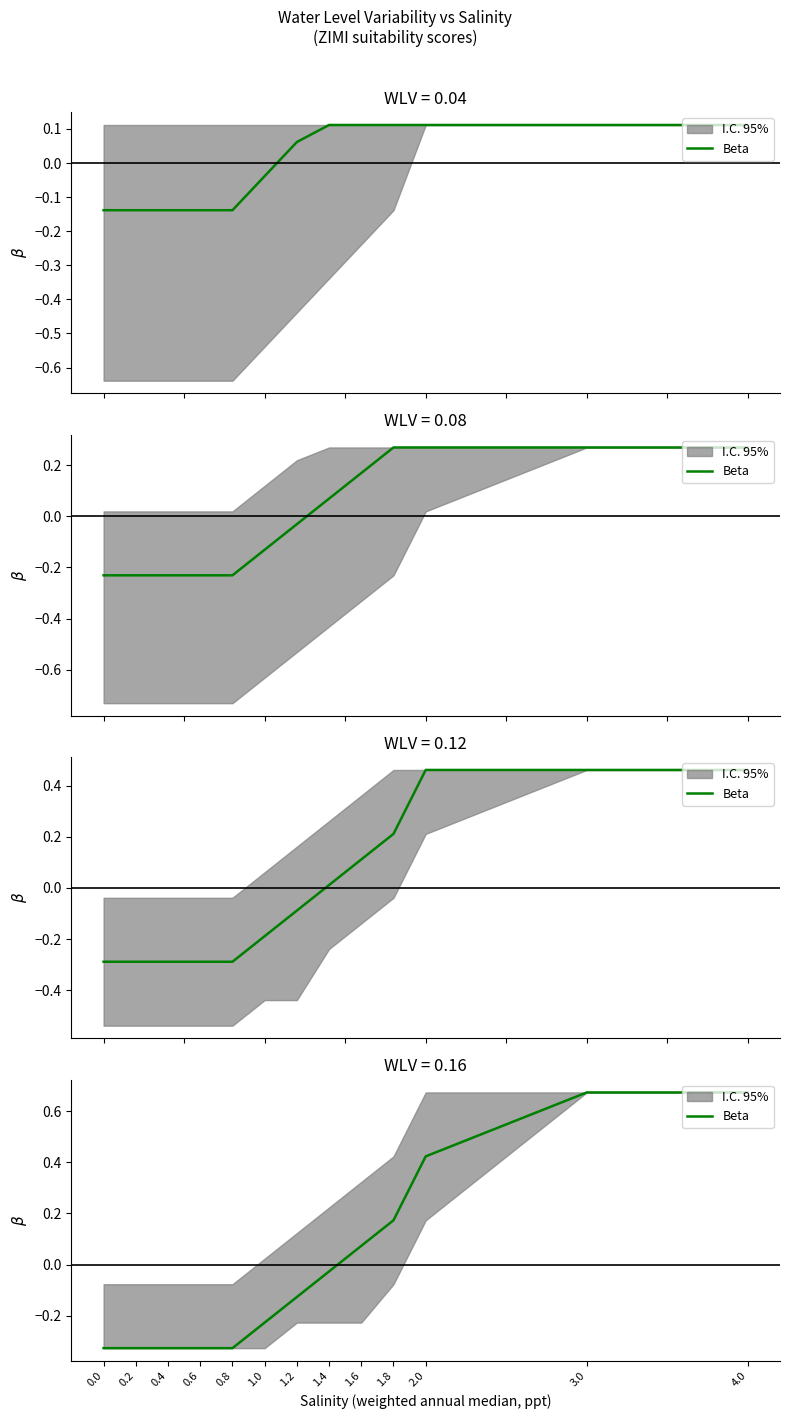

What is the smallest value displayed?

-0.3